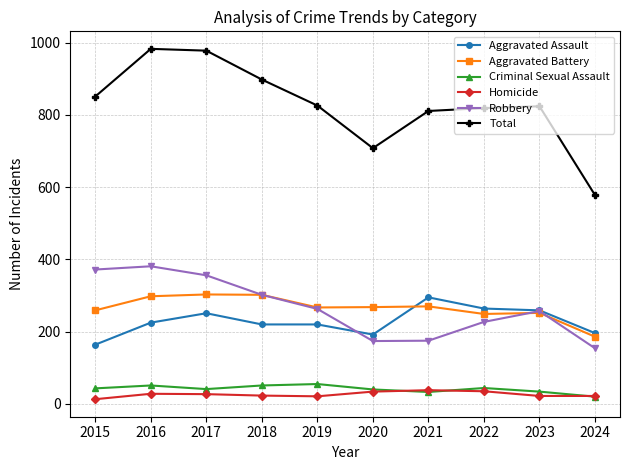

At which label does Aggravated Battery first exceed 268?

2016